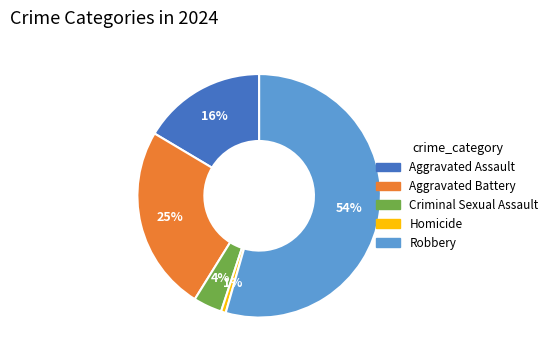

Which category has the biggest portion of the pie?

Robbery